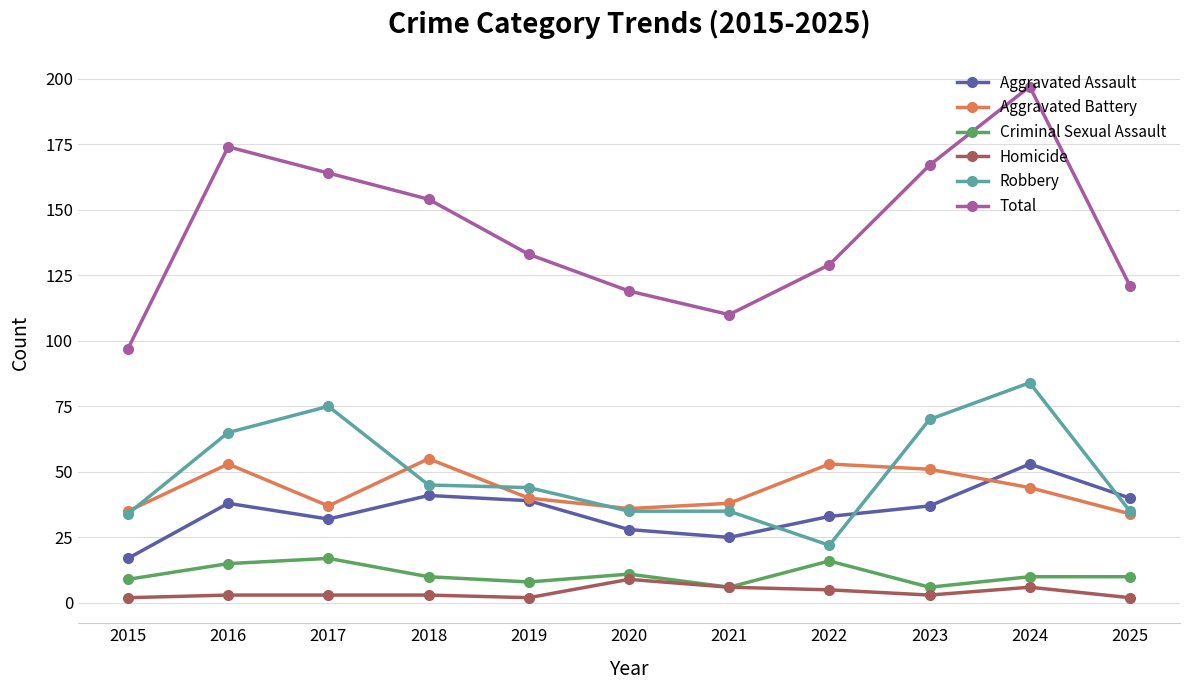

Rank the series at 2023 from highest to lowest value.

Total, Robbery, Aggravated Battery, Aggravated Assault, Criminal Sexual Assault, Homicide